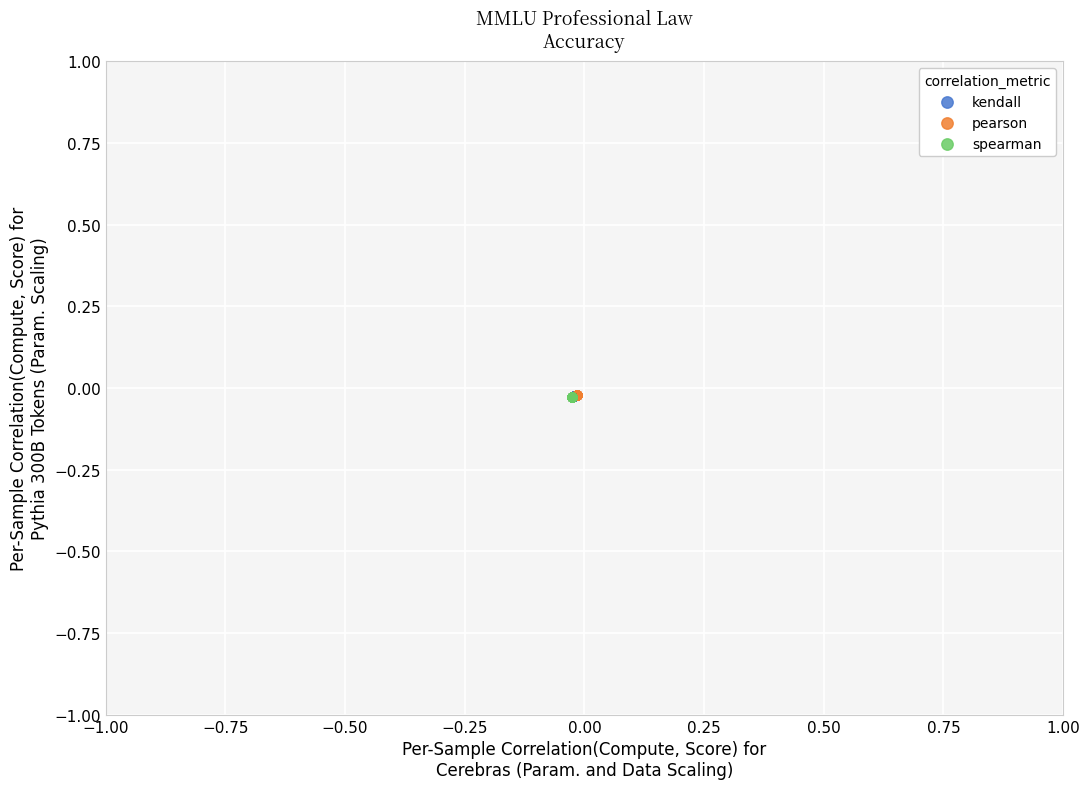

What are all the series names shown in the legend?

kendall, pearson, spearman